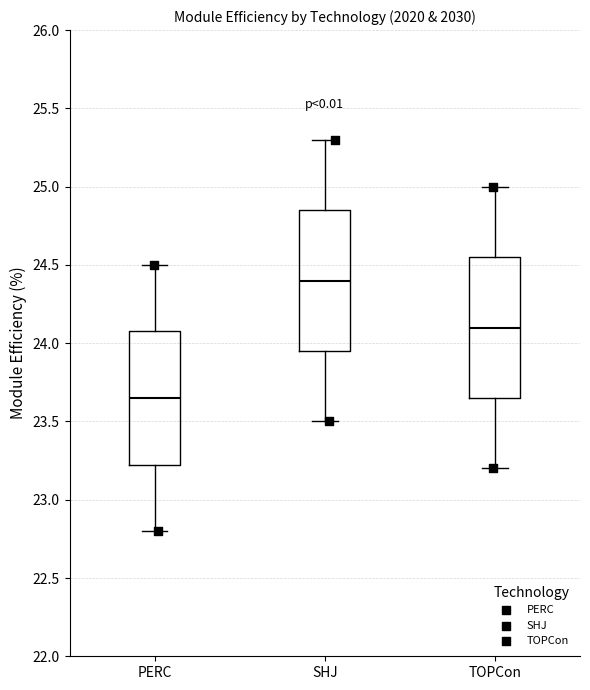

Reading left to right, read every box against the y-axis: the position of its median line, the range the box covers, and the ends of its whiskers. The values are not printed on the chart, so give them approximately, as read against the axis.

PERC: median 23.65, box 23.25 to 24.10, whiskers 22.80 to 24.50
SHJ: median 24.40, box 23.95 to 24.85, whiskers 23.50 to 25.30
TOPCon: median 24.10, box 23.65 to 24.55, whiskers 23.20 to 25.00